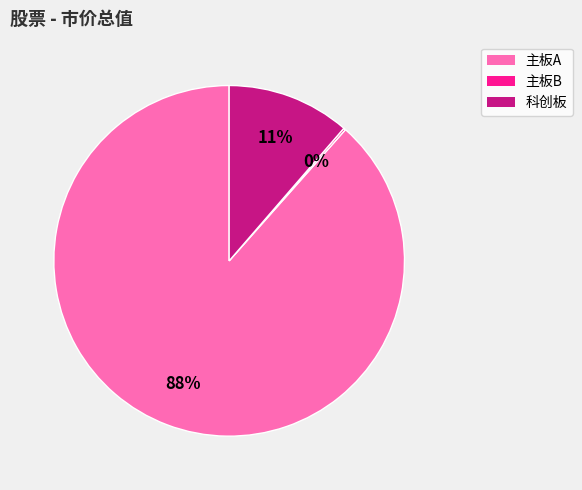

To the nearest percent, what is the average slice percentage?

33%